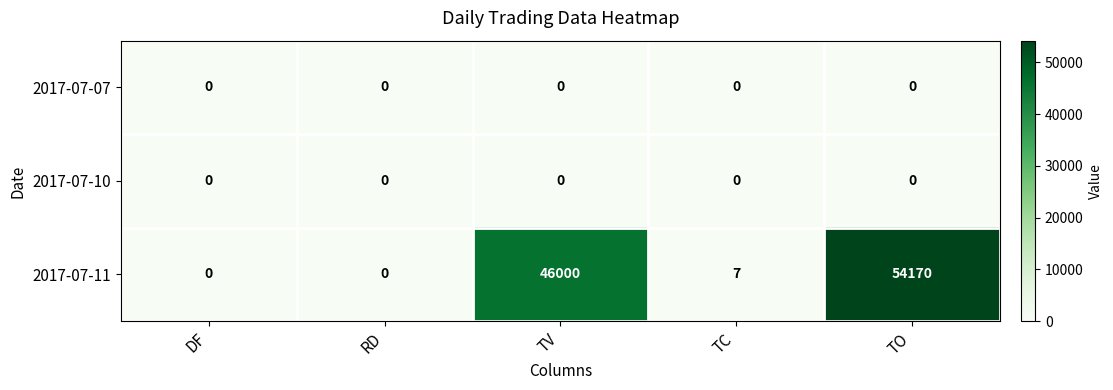

At which category is the sum across all series the highest?

TO